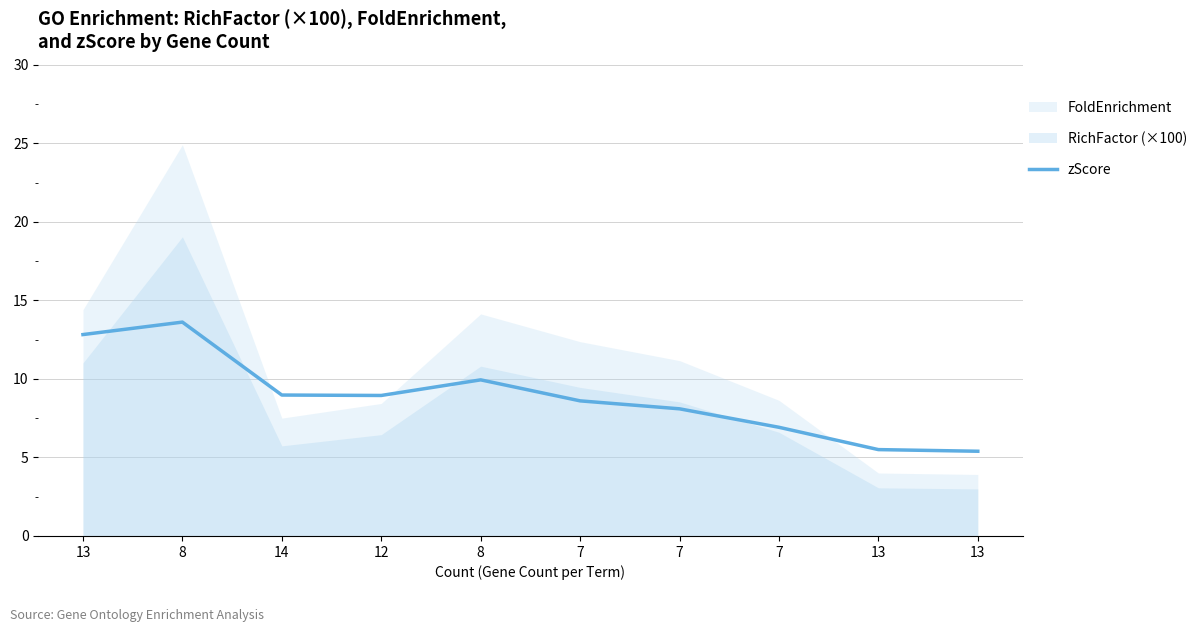

The chart shows a value of 17.0 at 8. True or false?

False